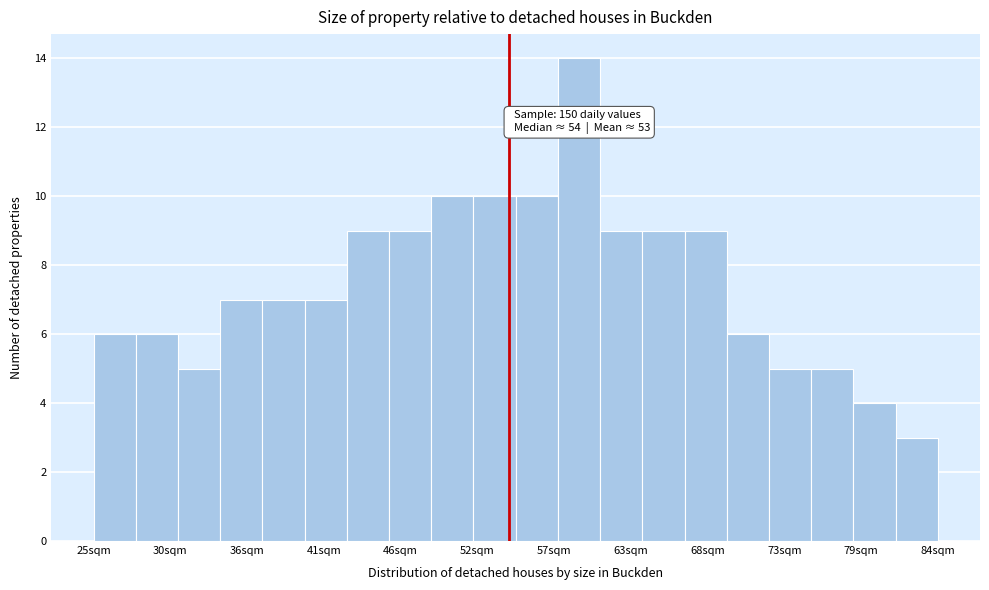

Read against the x-axis, roughly where is the centre of the tallest bar?

59